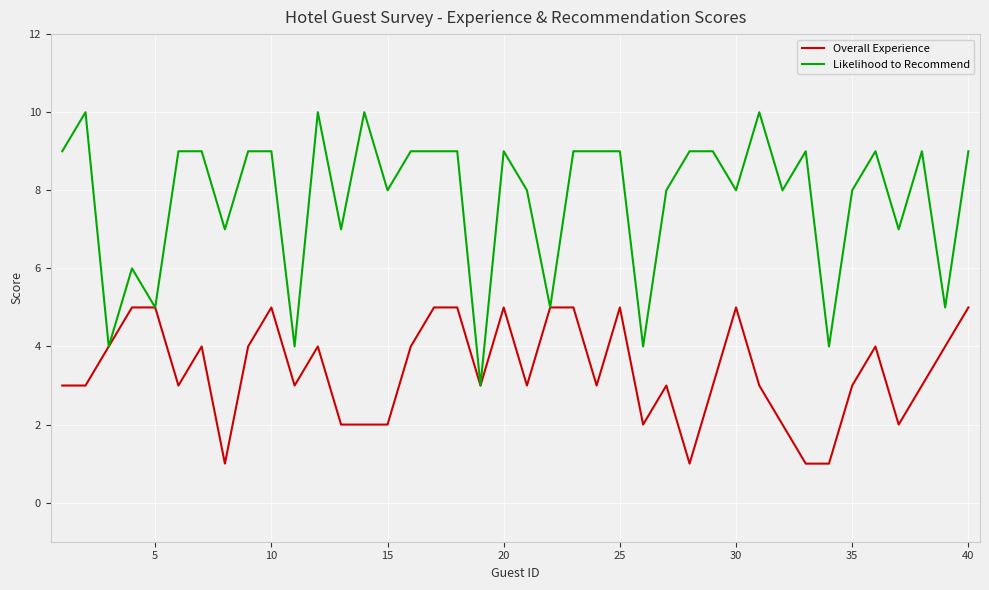

What are all the series names shown in the legend?

Overall Experience, Likelihood to Recommend